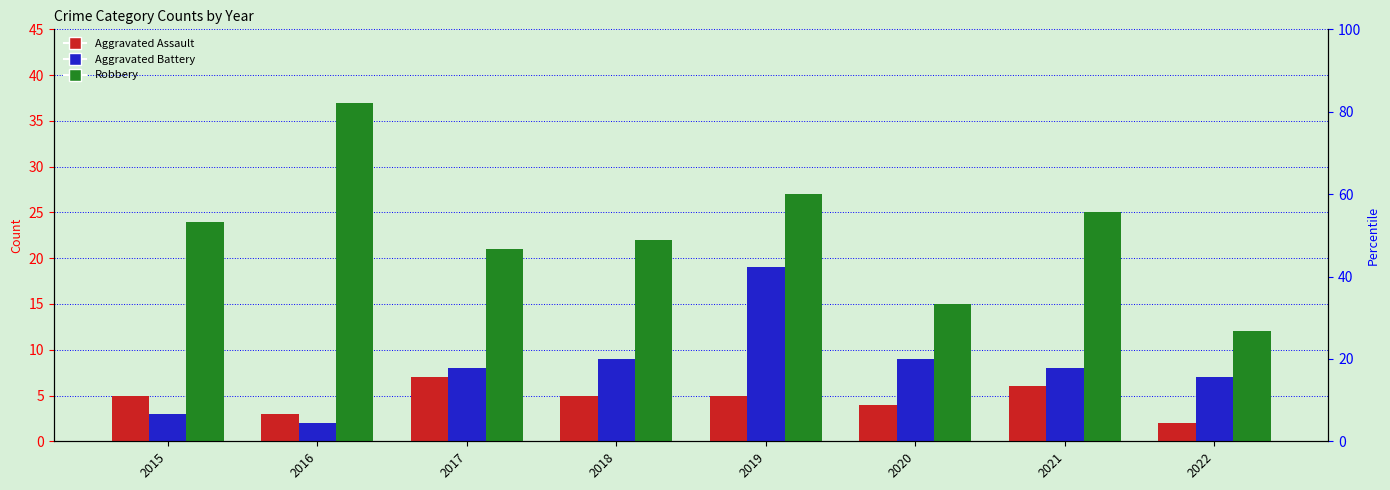

List the series in order of their peak value, lowest first.

Aggravated Assault, Aggravated Battery, Robbery